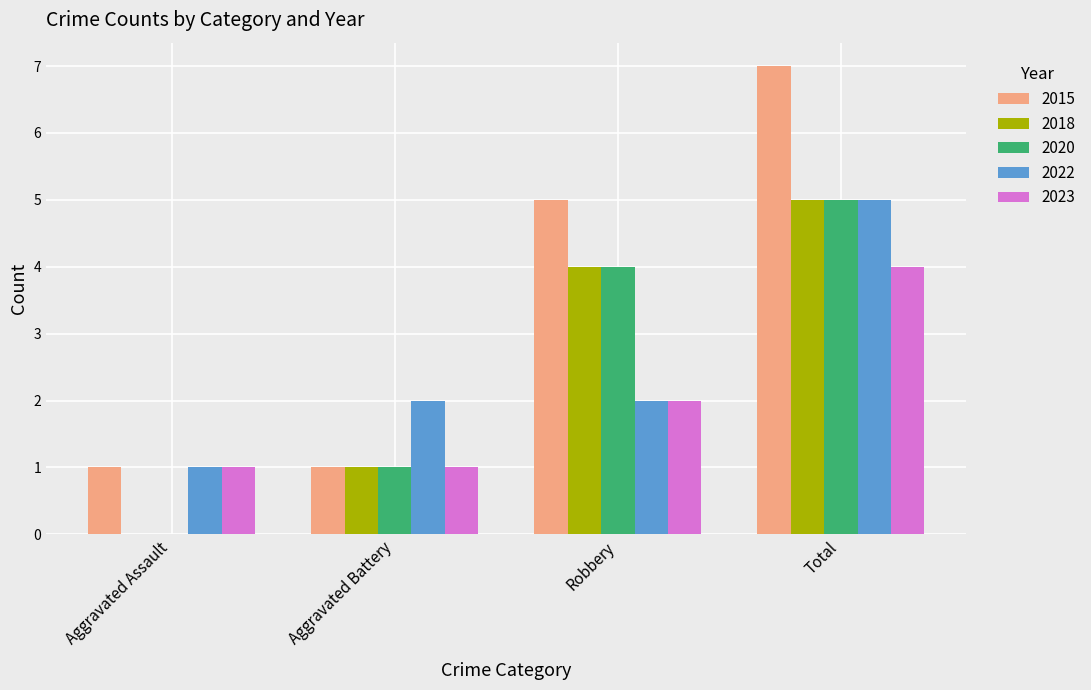

Which category has the highest value in the 2023 series?

Total